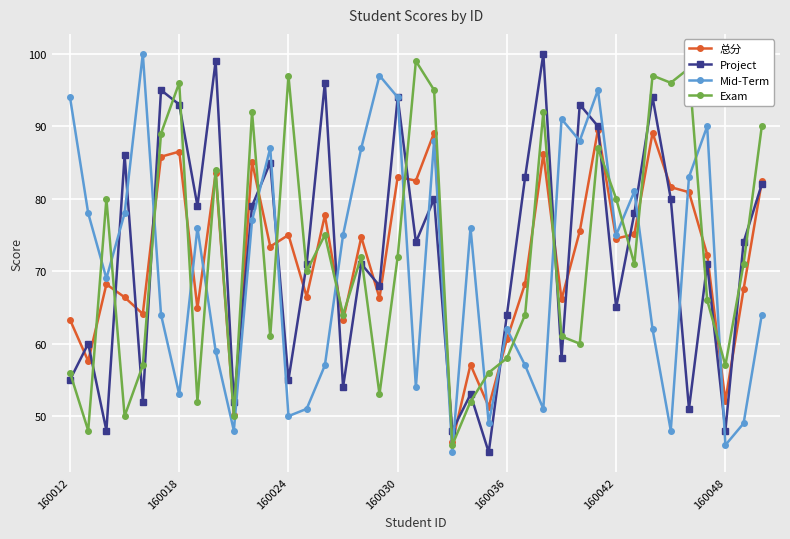

What is the difference between the maximum and minimum values in the Project series?

55.0